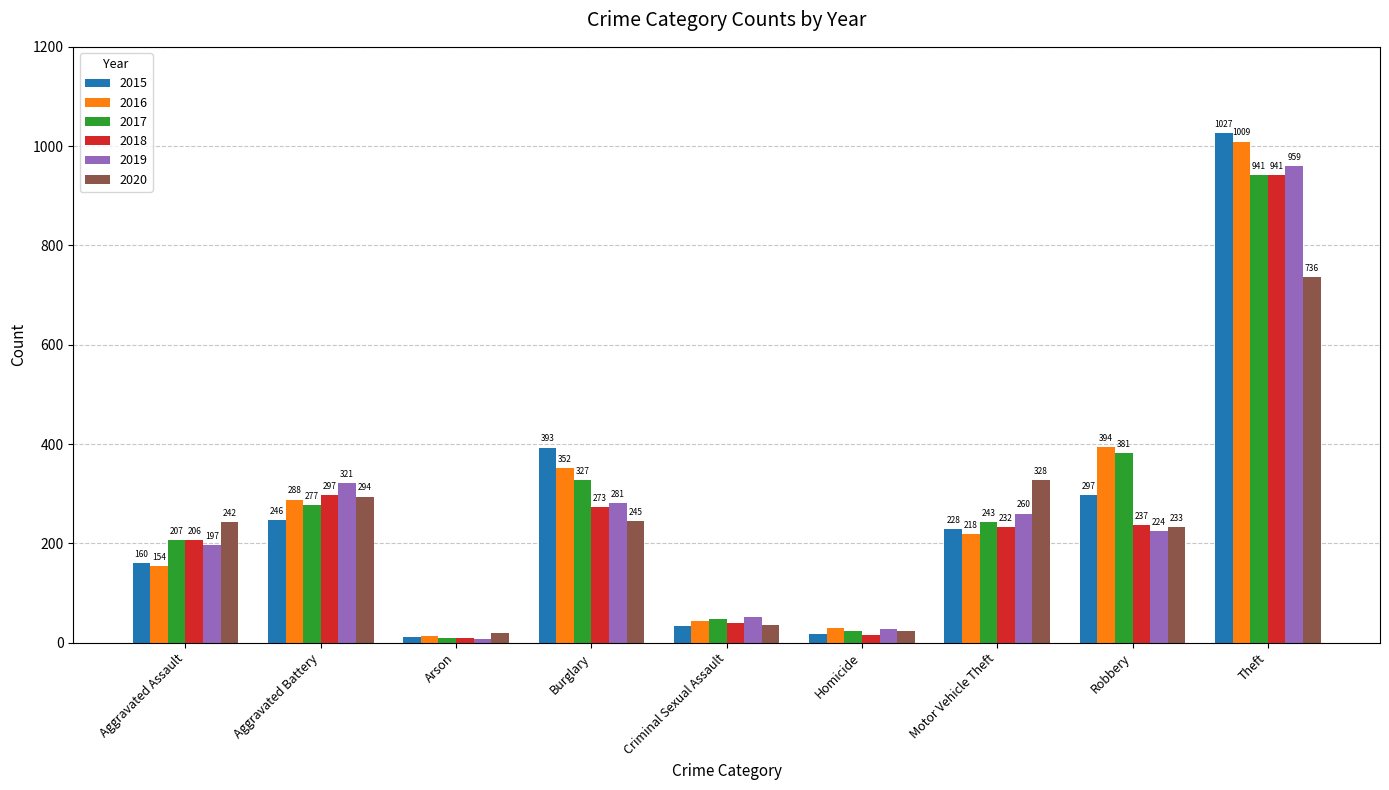

At which label does 2020 reach its peak?

Theft